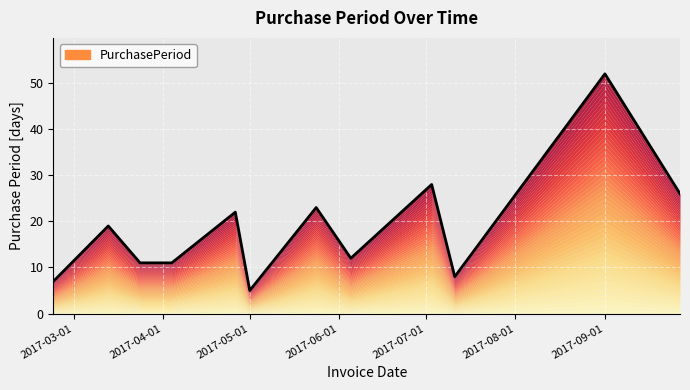

What is the value of the 6th point from the left?

5